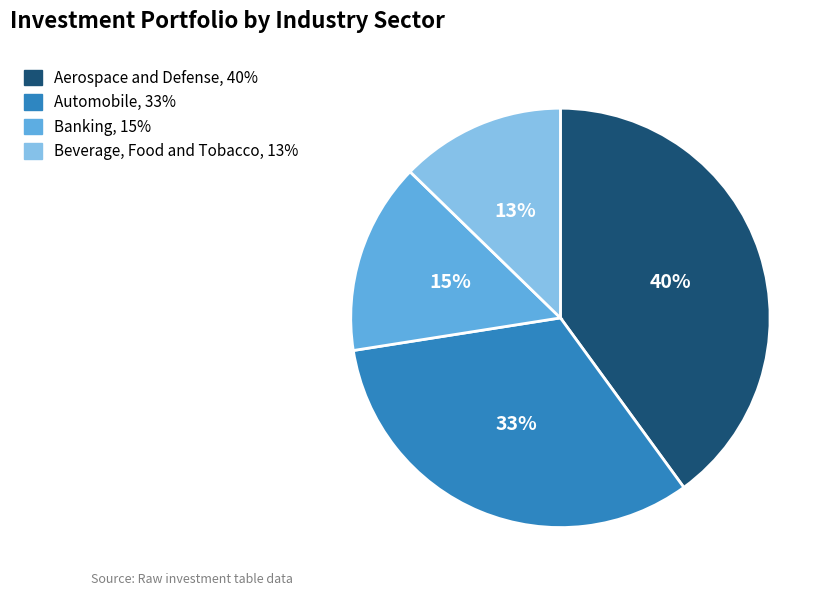

Is there a majority slice in this chart?

No